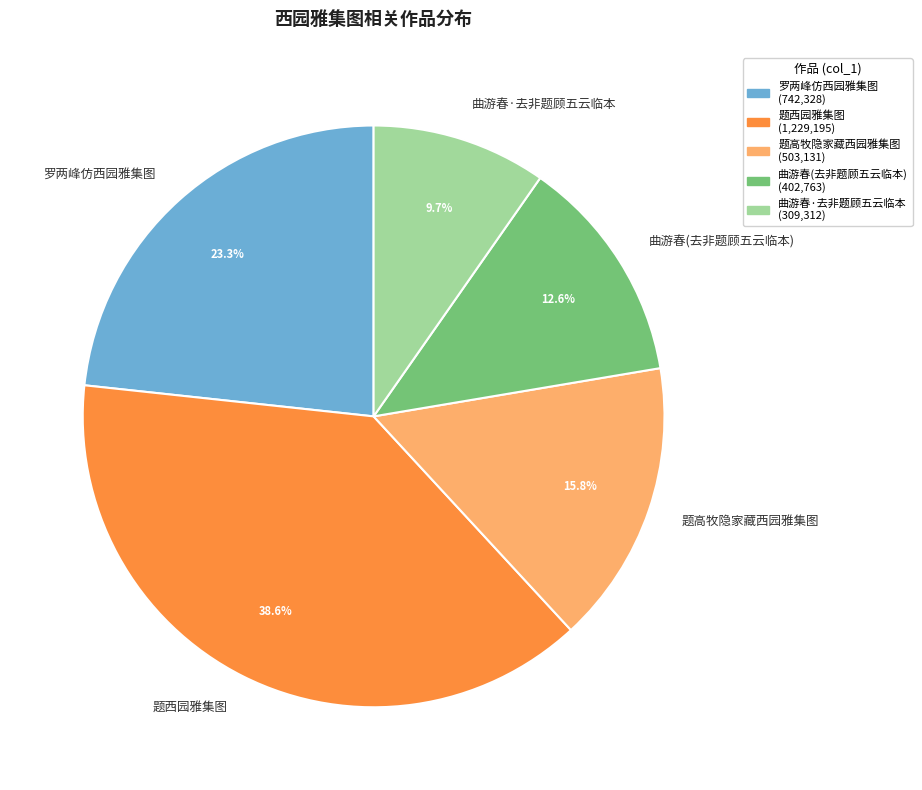

Which category has the biggest portion of the pie?

题西园雅集图